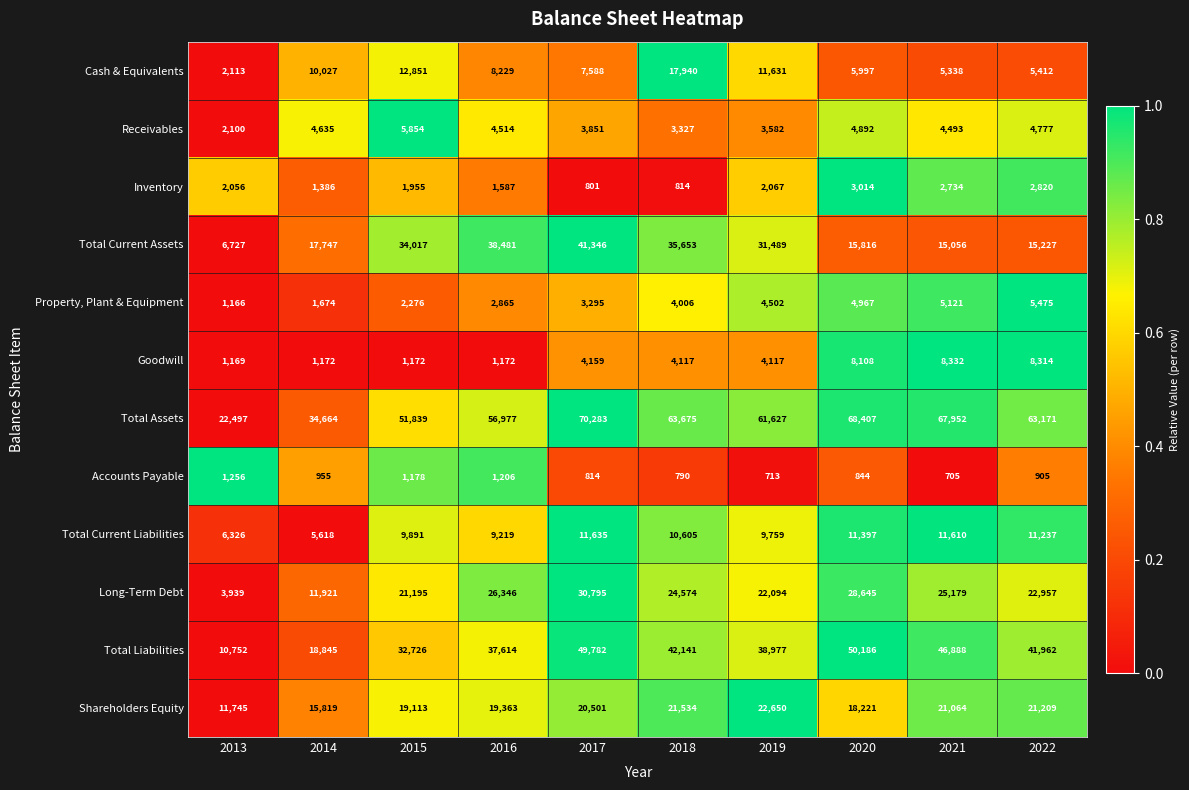

How many categories are shown in the chart?

10